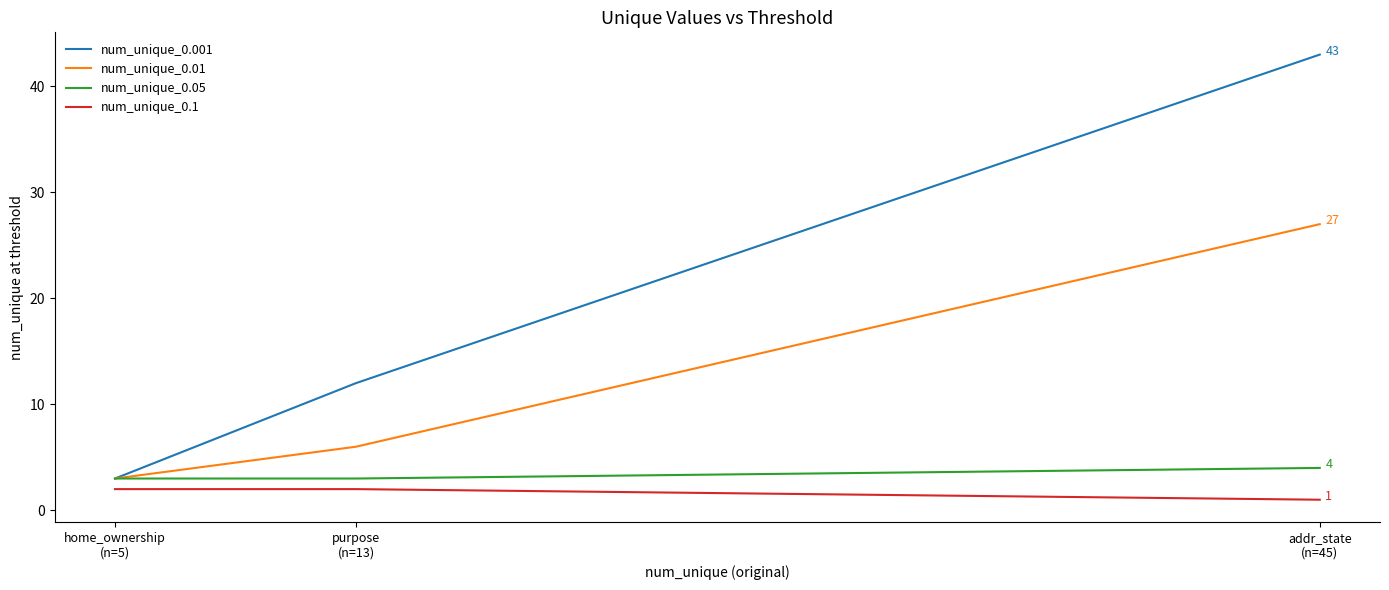

What is the difference between the highest and lowest values at home_ownership
(n=5)?

1